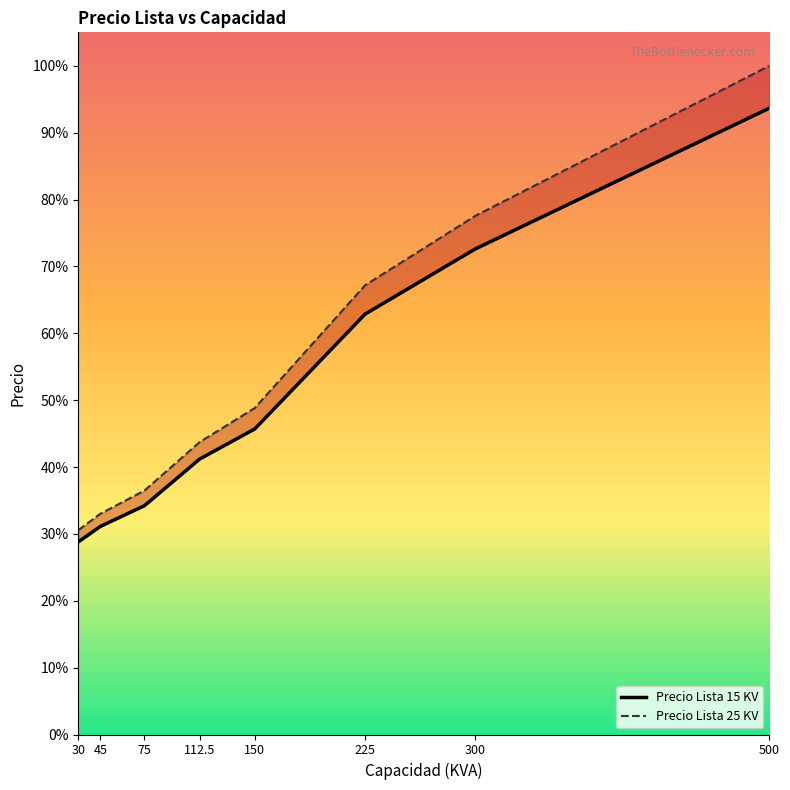

Reading left to right, list all the values displayed in this chart.

Precio Lista 15 KV: 30=28.8	45=31.1	75=34.2	112.5=41.2	150=45.7	225=62.9	300=72.6	500=93.7
Precio Lista 25 KV: 30=30.5	45=33.0	75=36.5	112.5=43.7	150=48.8	225=67.2	300=77.6	500=100.0